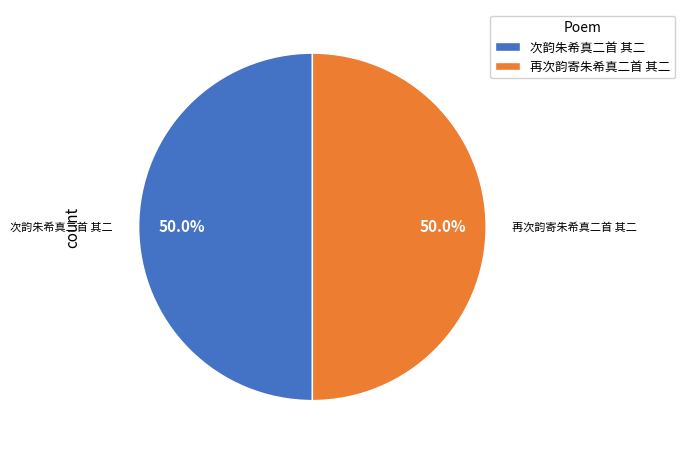

What is the ratio of the value at 再次韵寄朱希真二首 其二 to the value at 次韵朱希真二首 其二?

1.0